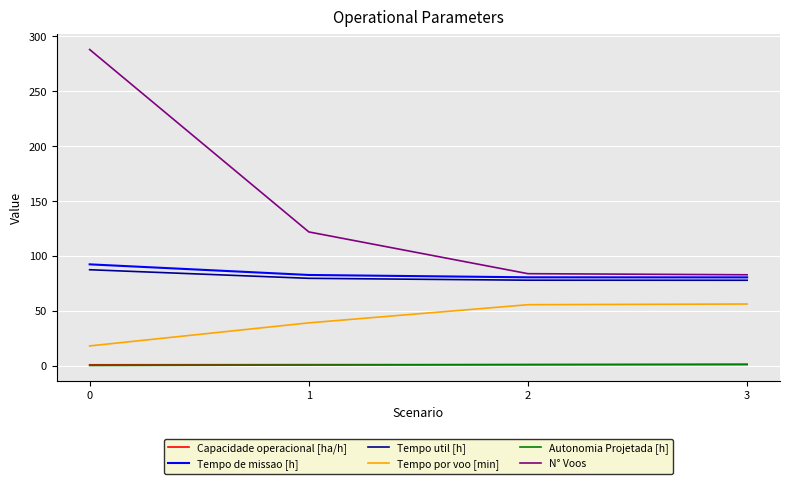

What value does the N° Voos series have at 2?

84.0